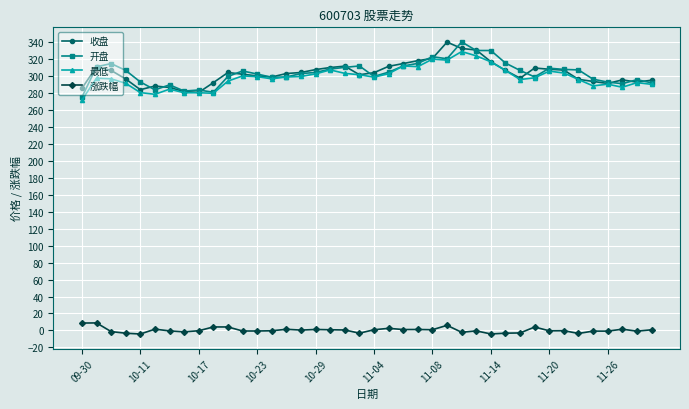

At how many categories does at least one series exceed 19?

40